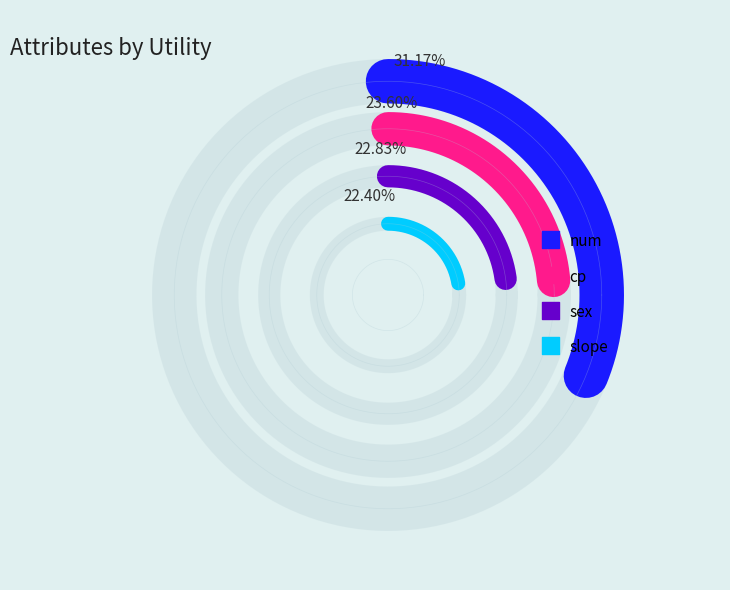

To the nearest percent, what portion does sex represent?

23%